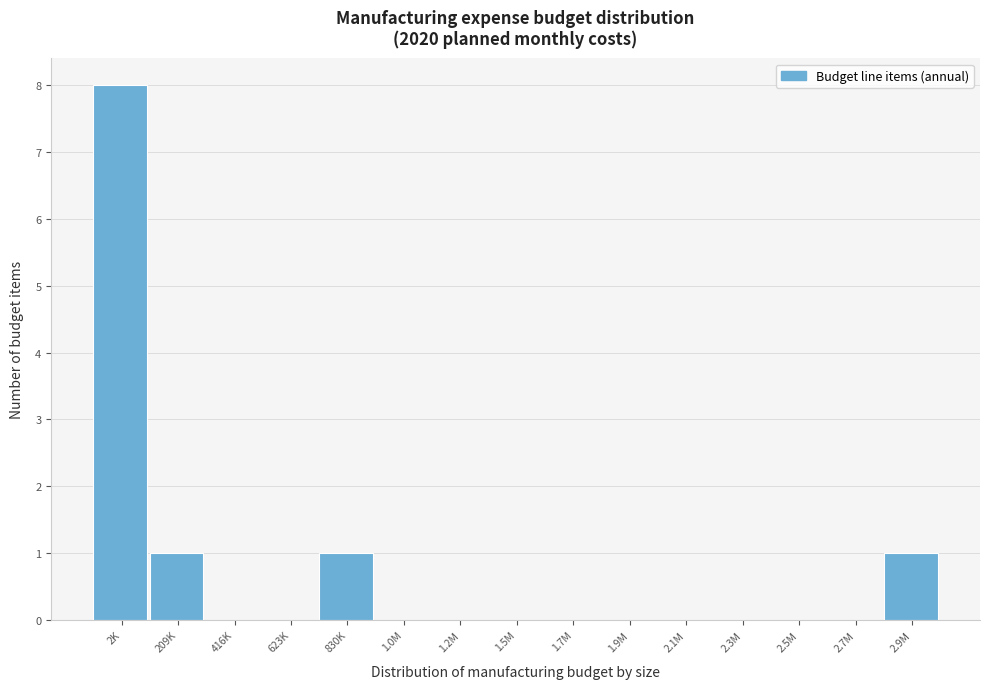

Reading right to left, extract all data points from this chart.

2.9M=1	2.7M=0	2.5M=0	2.3M=0	2.1M=0	1.9M=0	1.7M=0	1.5M=0	1.2M=0	1.0M=0	830K=1	623K=0	416K=0	209K=1	2K=8